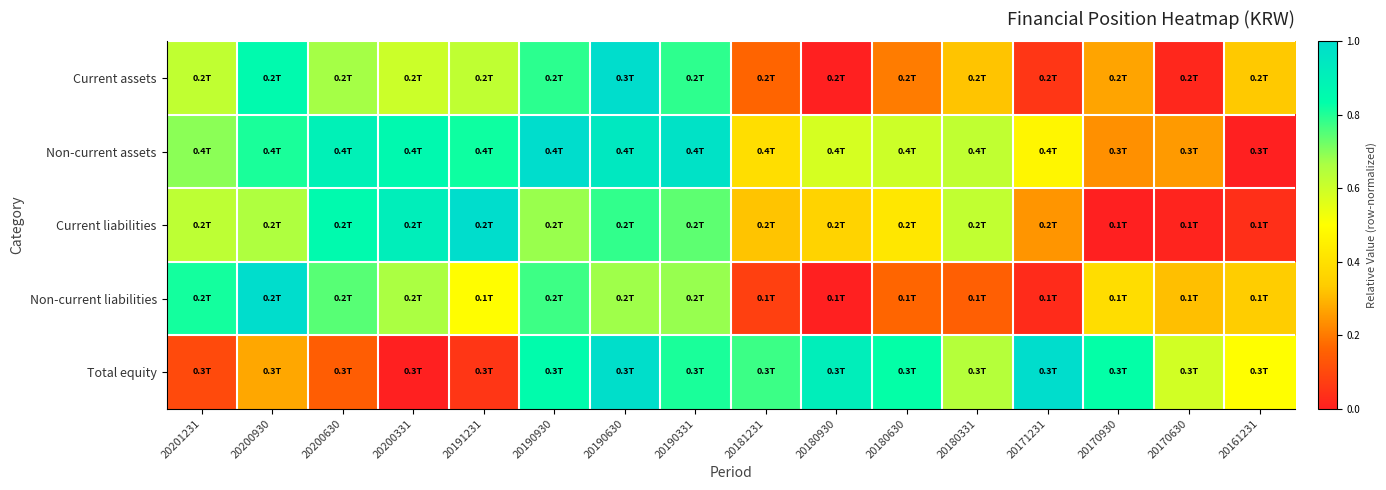

At which category does the chart reach its peak across all series?

20190630